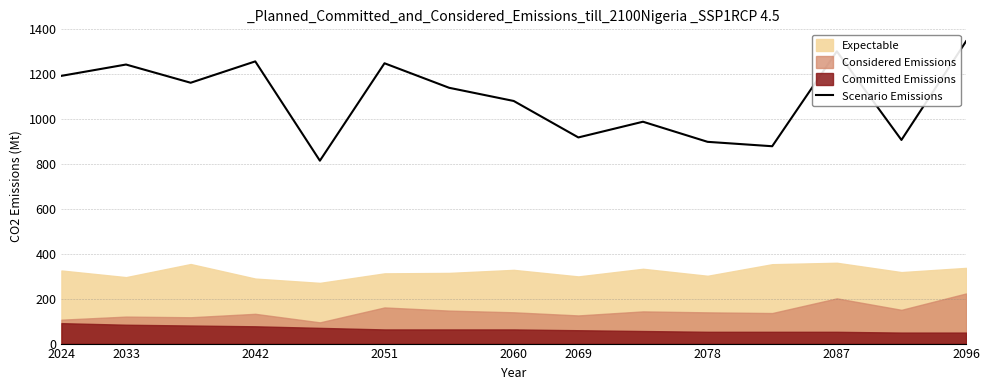

What is the maximum value for Scenario Emissions?

1346.8